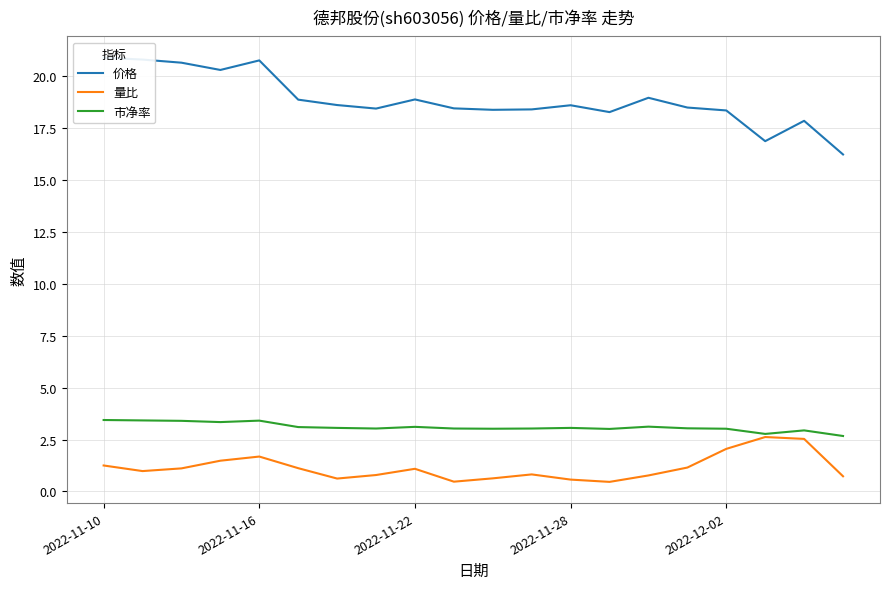

Which category has the highest value across all series?

2022-11-10